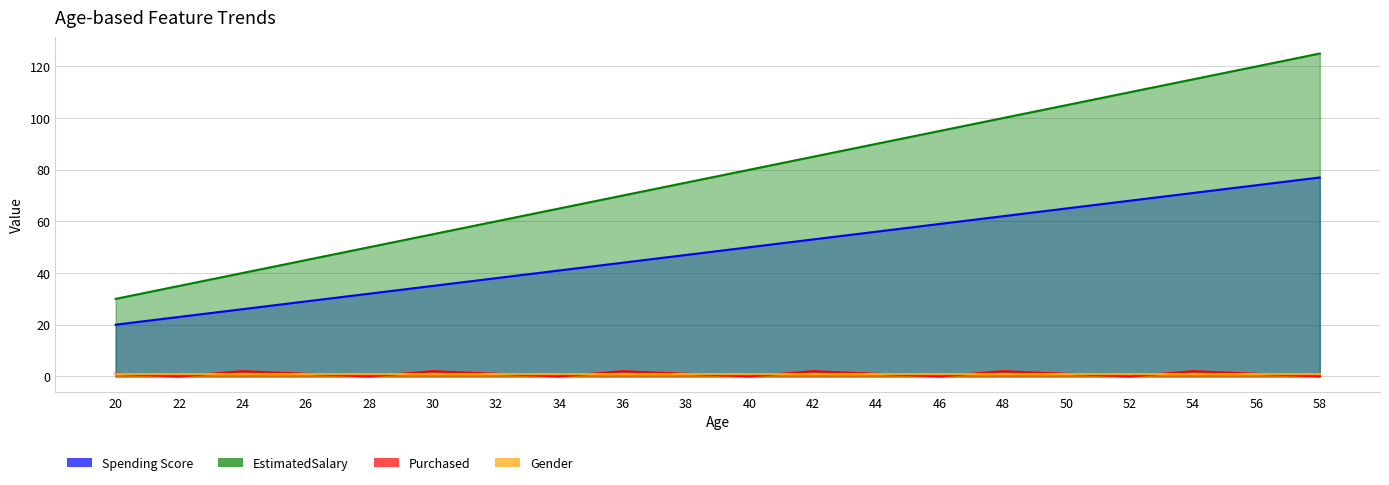

Is the value of EstimatedSalary at 36 greater than the value of Spending Score at 36?

Yes